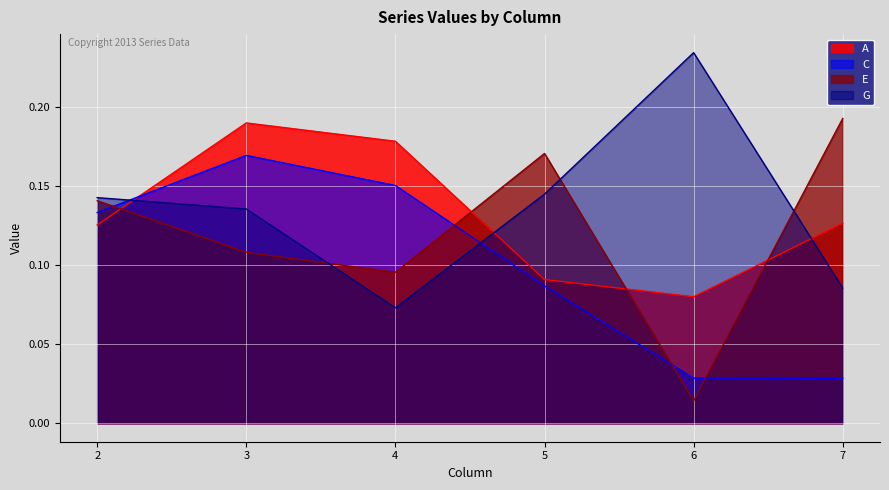

Count the A values in the range 0 to 1.

6